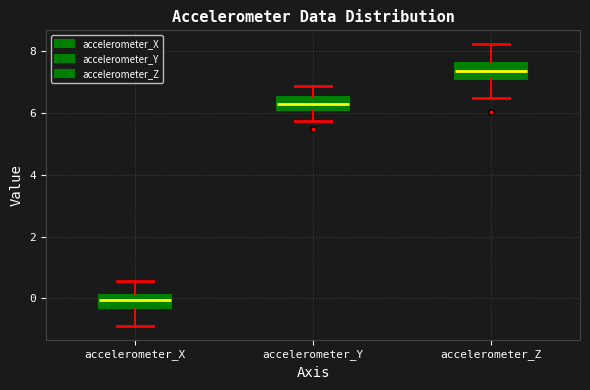

Reading left to right, transcribe this box plot: for each box, give where its median line is, the range the box spans, and where its two whiskers end, as read against the y-axis. The values are not printed on the chart, so give them approximately, as read against the axis.

accelerometer_X: median 0.0, box -0.2 to 0.2, whiskers -0.8 to 0.6
accelerometer_Y: median 6.4, box 6.2 to 6.6, whiskers 5.8 to 6.8
accelerometer_Z: median 7.4, box 7.2 to 7.6, whiskers 6.4 to 8.2